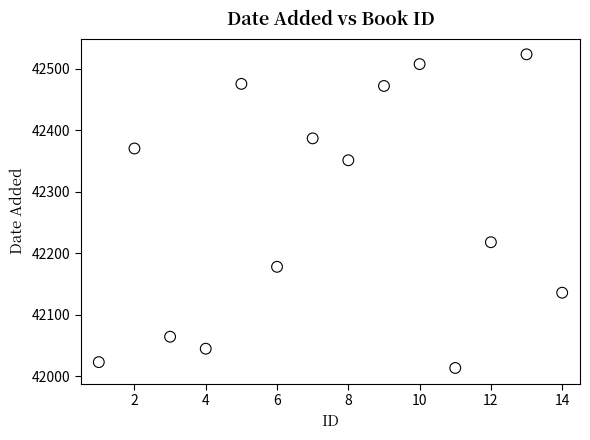

What is the range of X values (max minus min)?

13.0